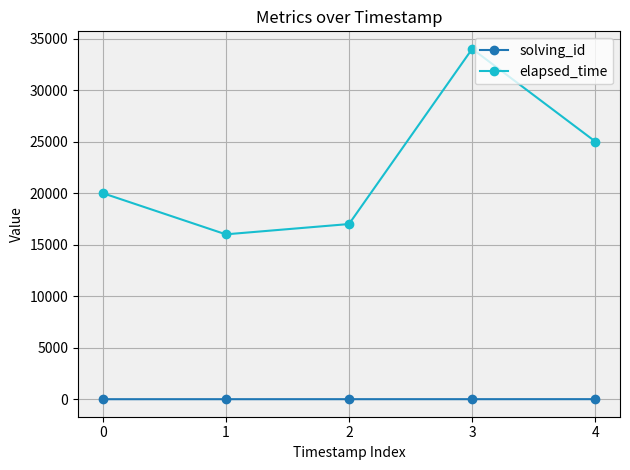

True or false: elapsed_time has a value of 9601 at 4.

False